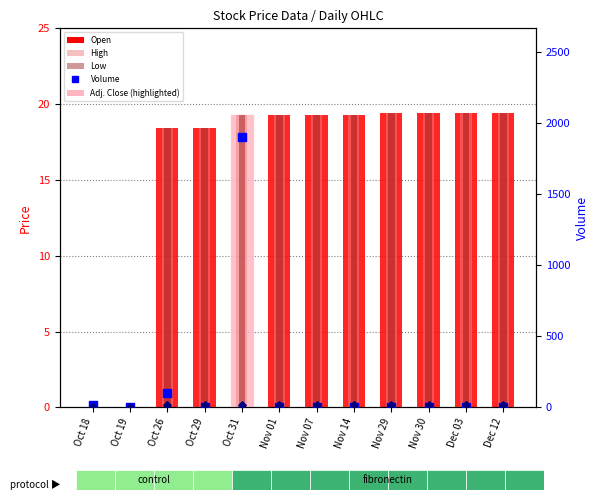

At which category is the sum across all series the highest?

Oct 31